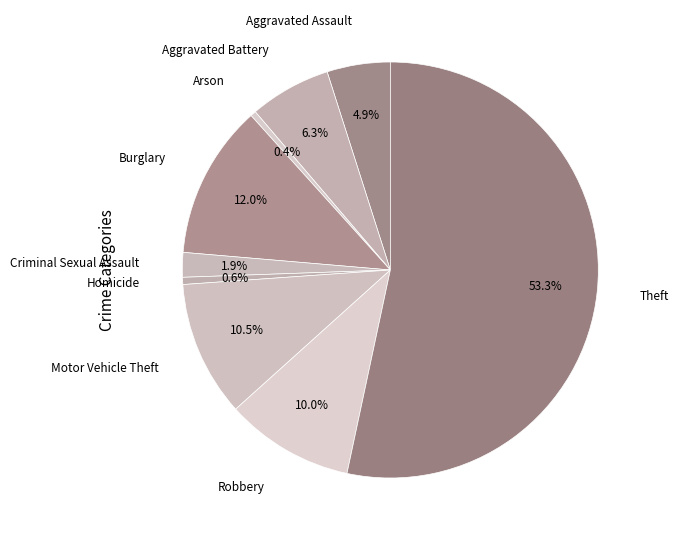

Which slice is the largest?

Theft